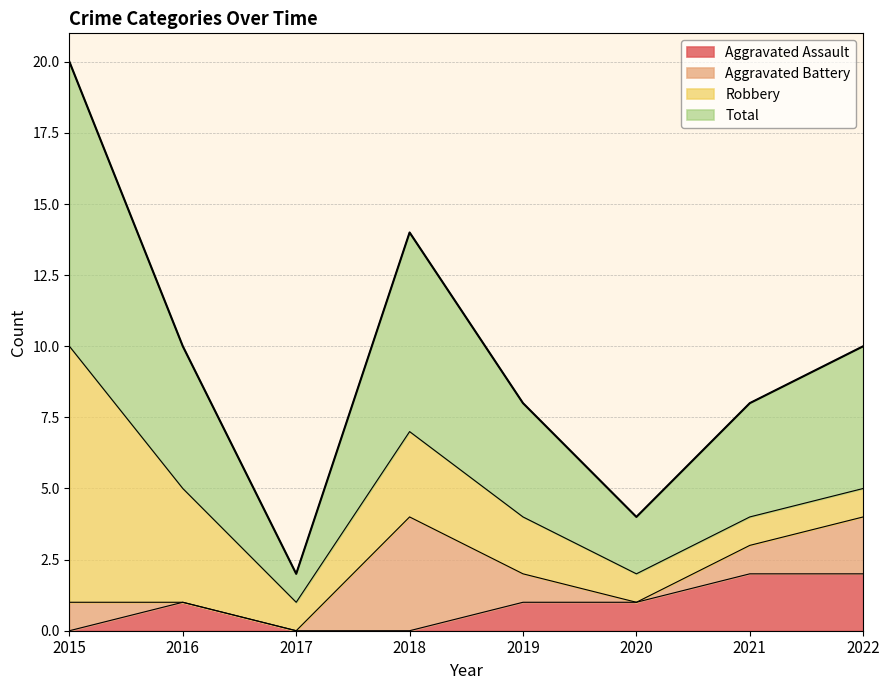

The Total series shows 3 at 2015. True or false?

False